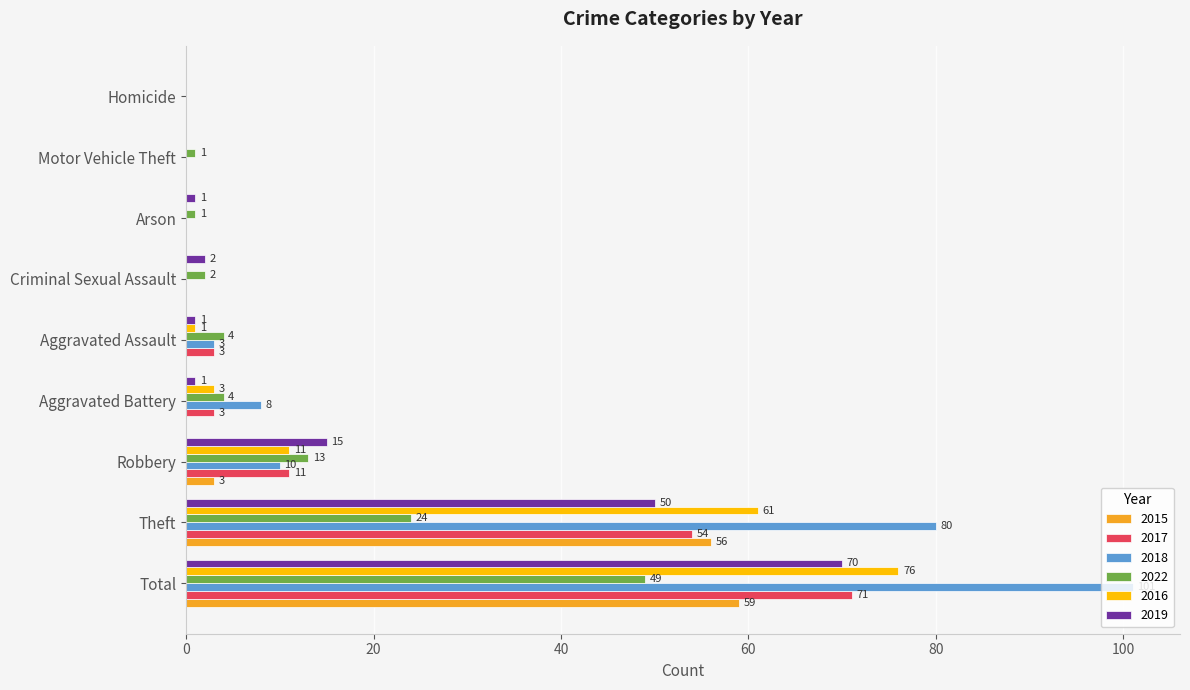

Between Total and Motor Vehicle Theft, which series saw the biggest shift?

2018